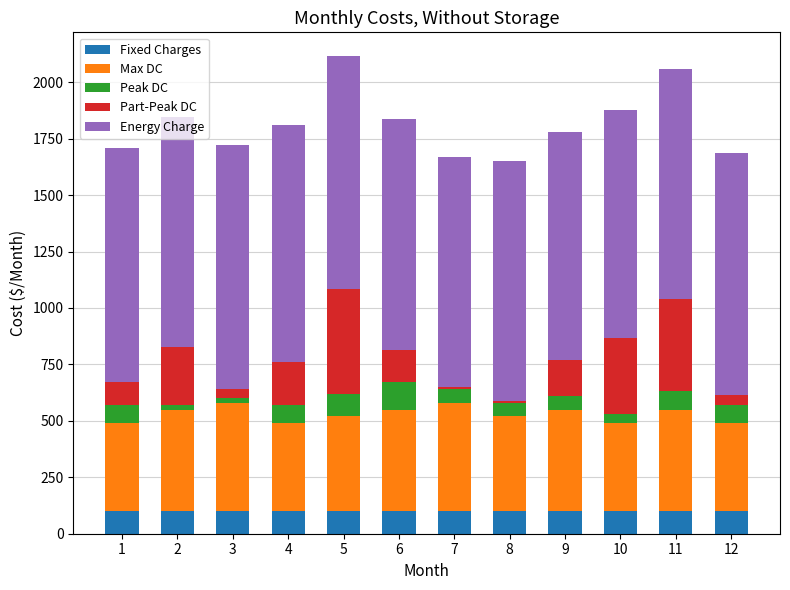

What is the maximum value for Fixed Charges?

100